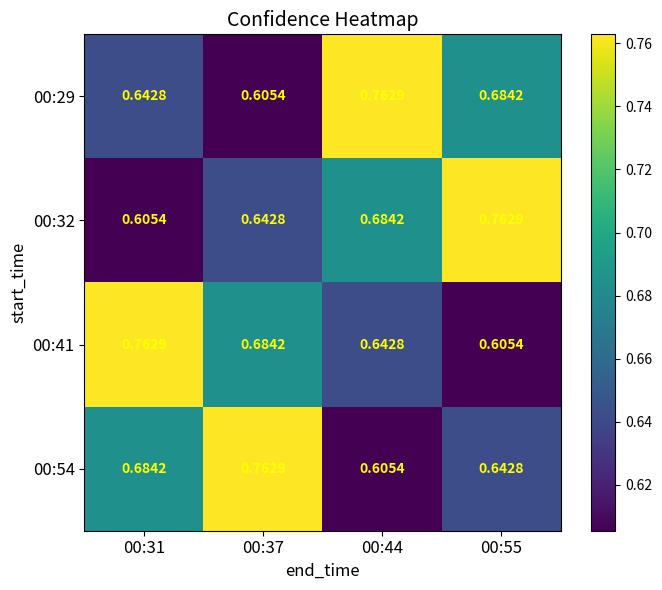

Is the value of 00:32 at 00:37 greater than the value of 00:41 at 00:31?

No